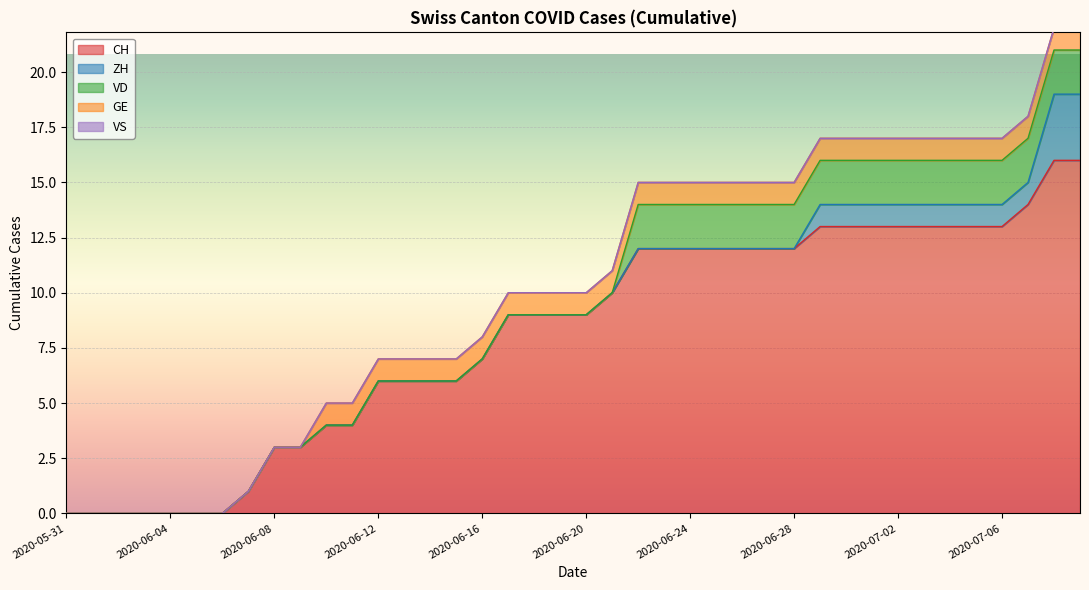

True or false: CH has a value of -6 at 2020-06-04.

False